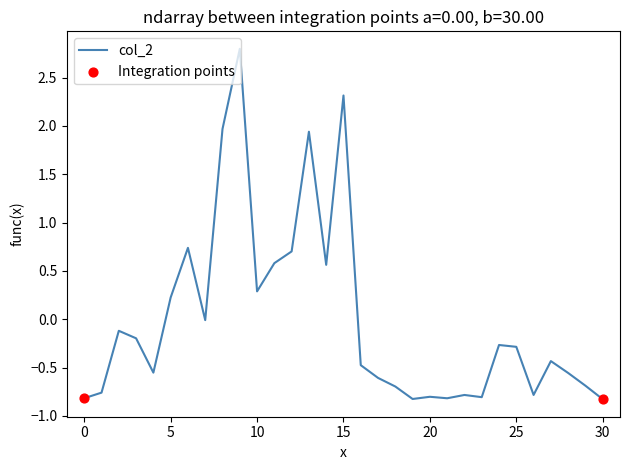

What is the difference between the maximum and minimum values?

3.6